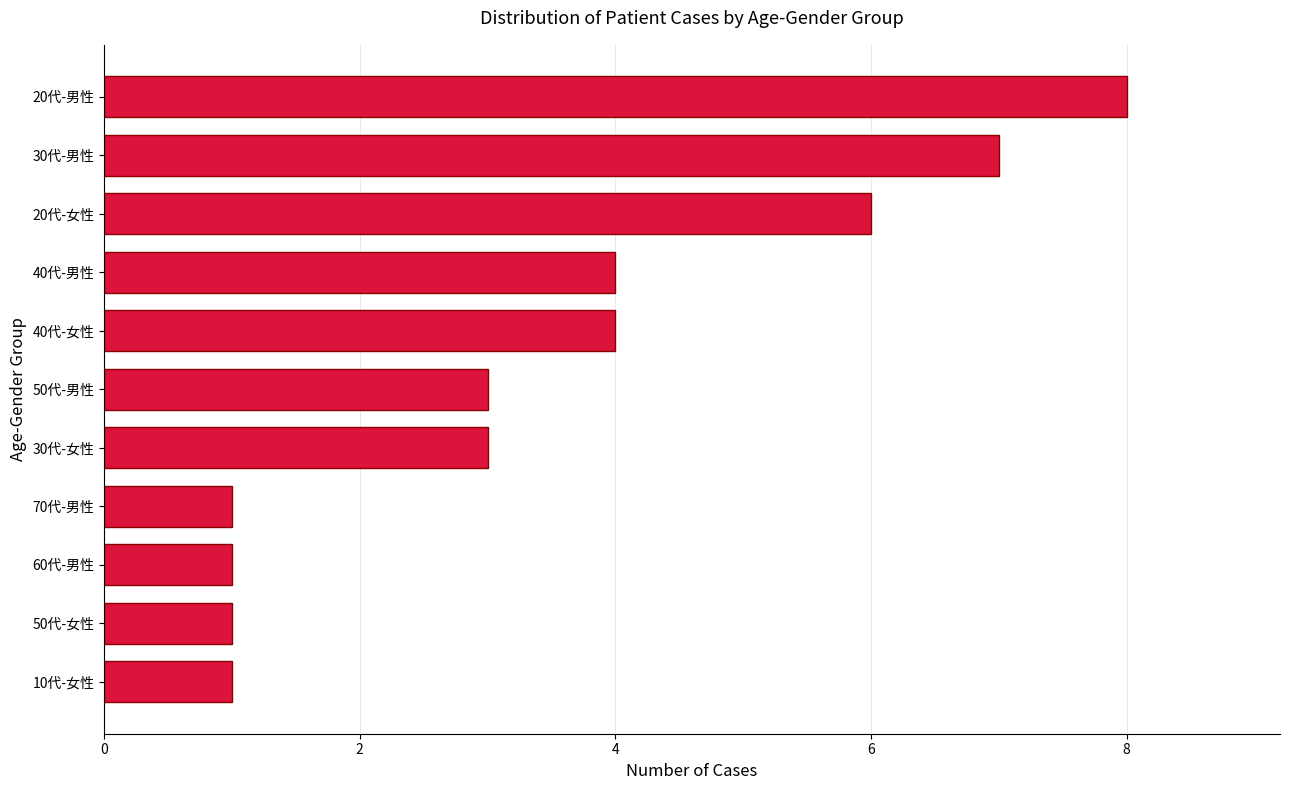

Are the bars grouped side by side (vs. stacked)?

No